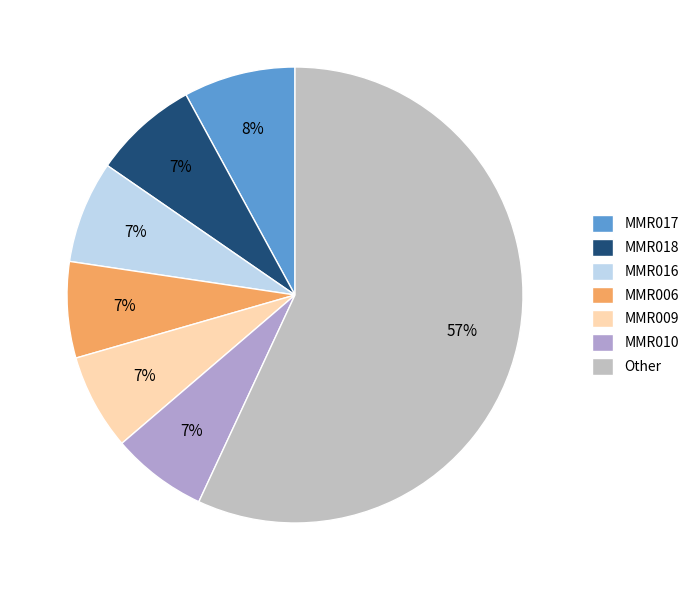

Count the number of slices in the pie.

7